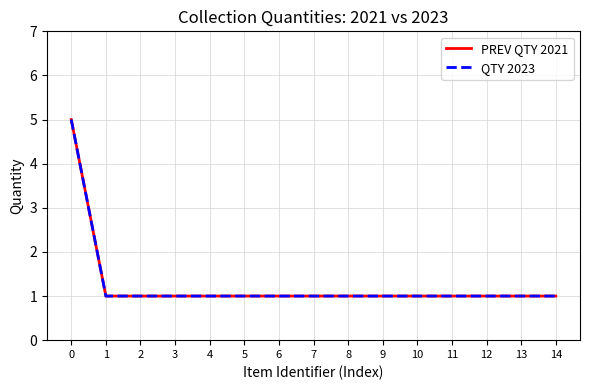

Is this an area chart (filled region under the line)?

No